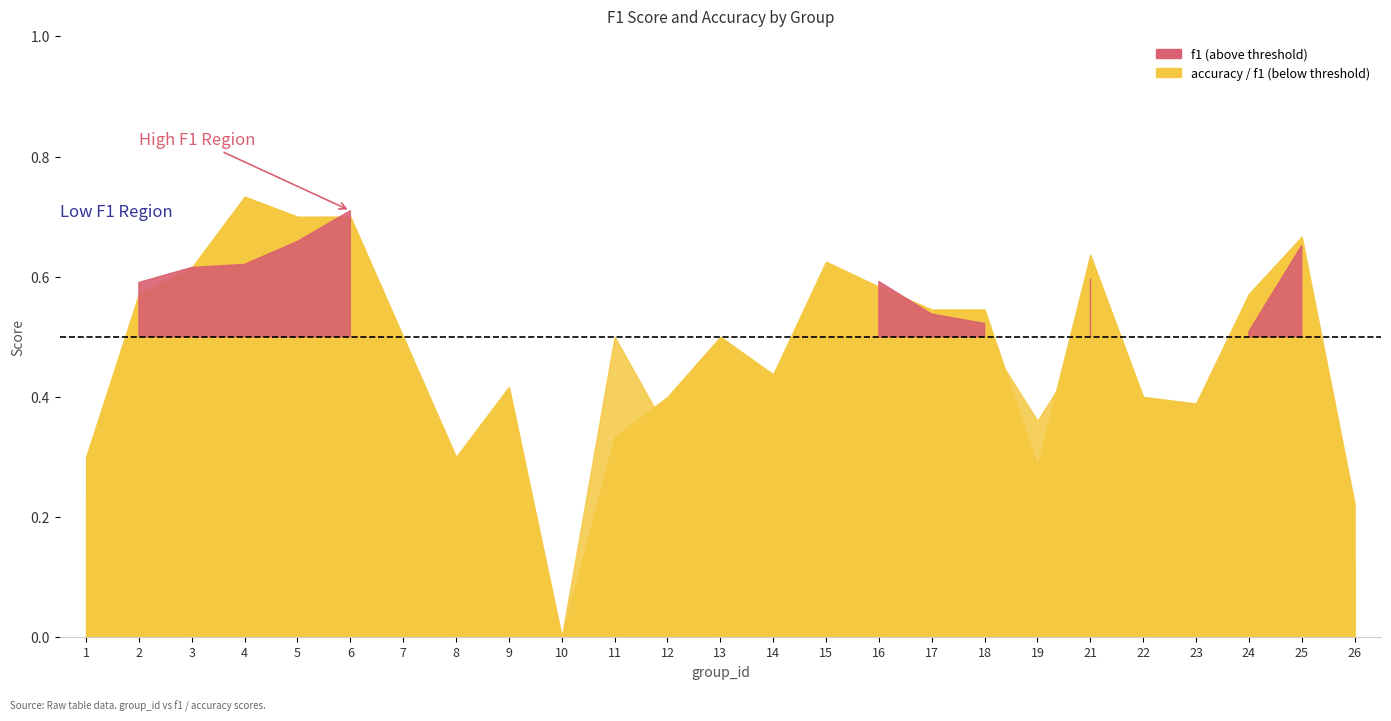

Rank the series by their average value, from lowest to highest.

f1, accuracy